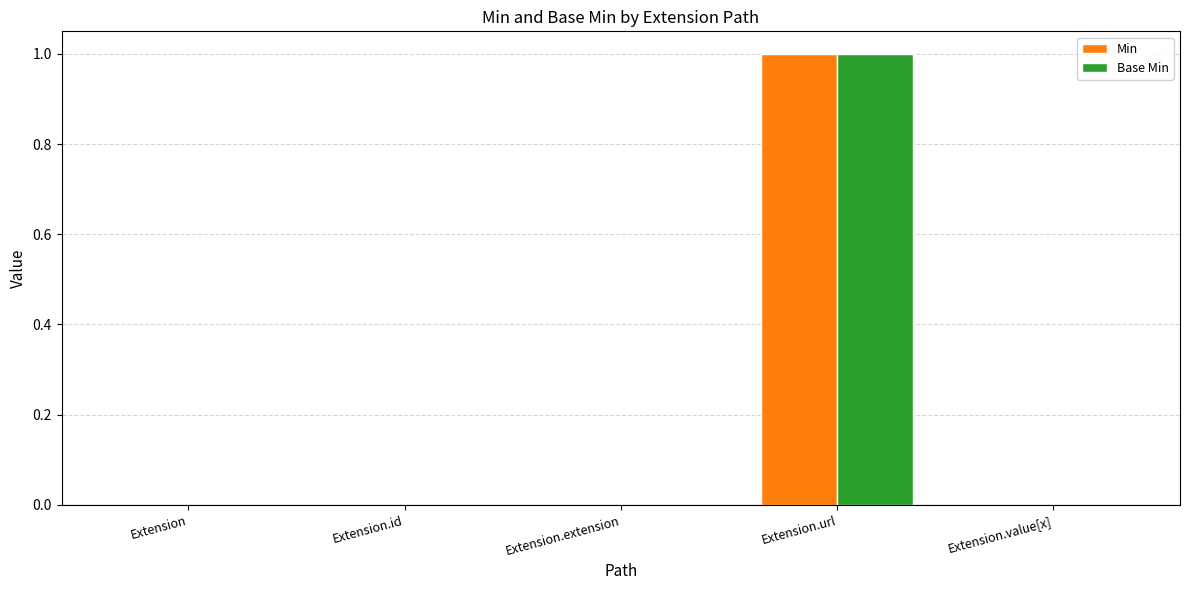

Reading left to right, what are all the values shown in this chart?

Min: Extension=0	Extension.id=0	Extension.extension=0	Extension.url=1	Extension.value[x]=0
Base Min: Extension=0	Extension.id=0	Extension.extension=0	Extension.url=1	Extension.value[x]=0